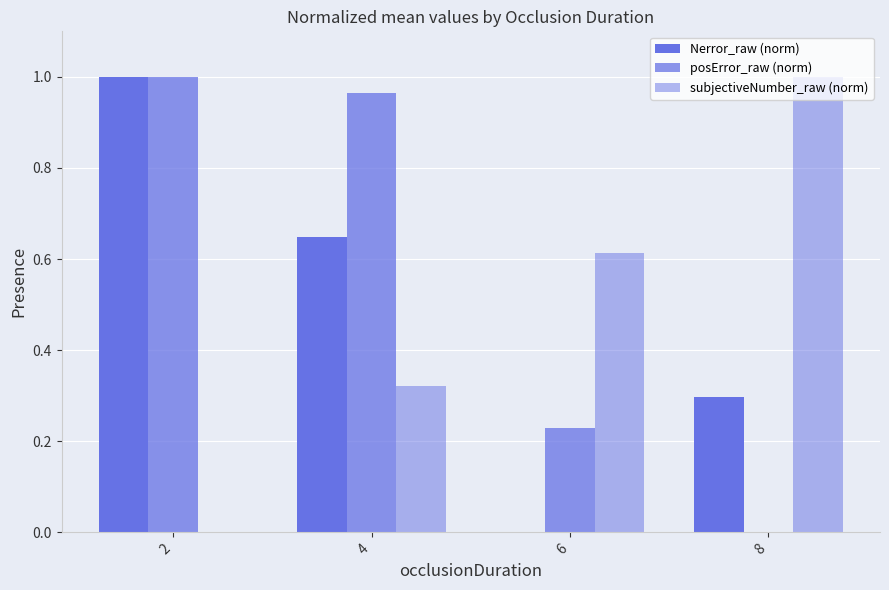

Reading left to right, what are all the values shown in this chart?

Nerror_raw (norm): 1.0	0.6	0.0	0.3
posError_raw (norm): 1.0	1.0	0.2	0.0
subjectiveNumber_raw (norm): 0.0	0.3	0.6	1.0